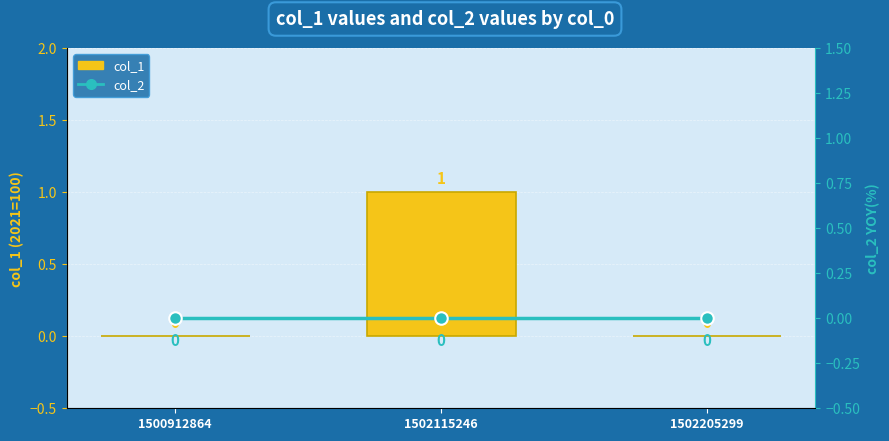

How many groups of bars are there?

3